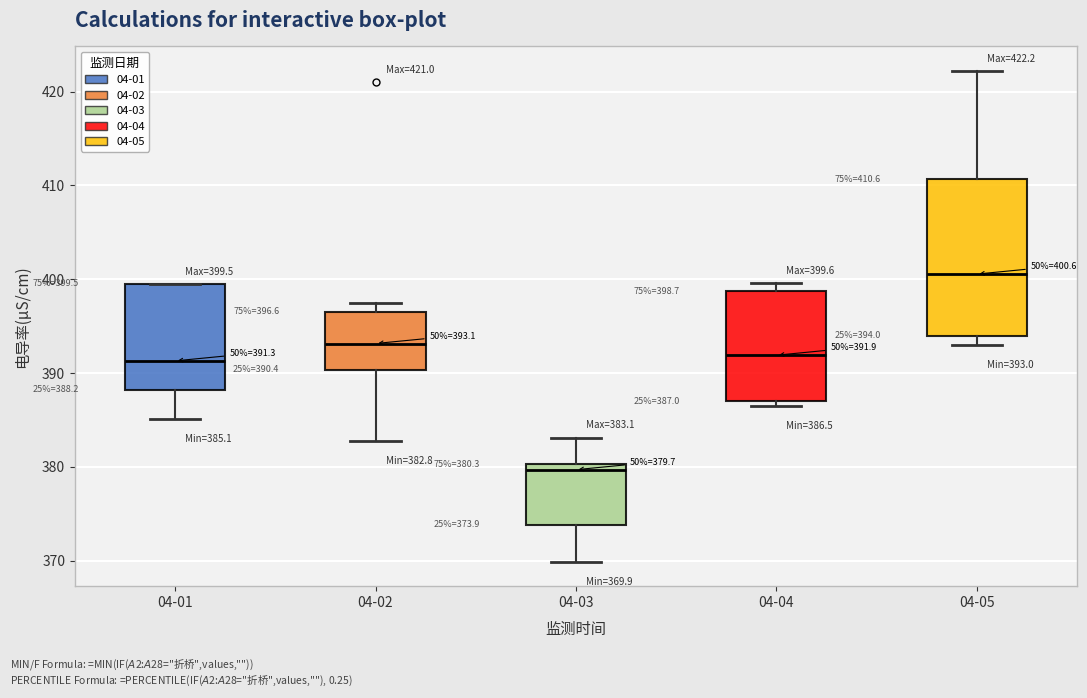

Comparing the boxes themselves (not the whiskers), which one is the tallest?

04-05